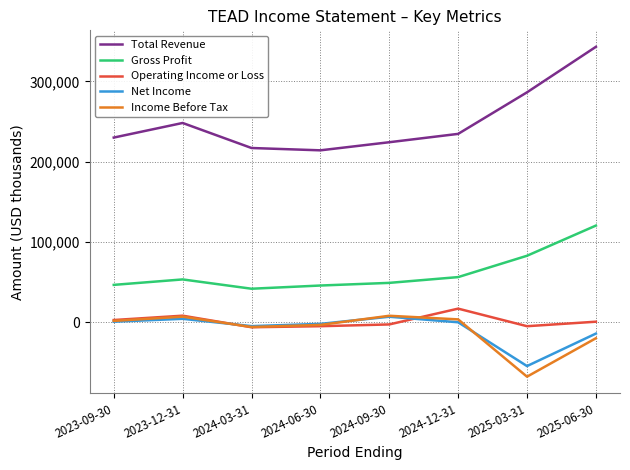

What is the difference between the Income Before Tax values at 2024-09-30 and 2023-12-31?

1100